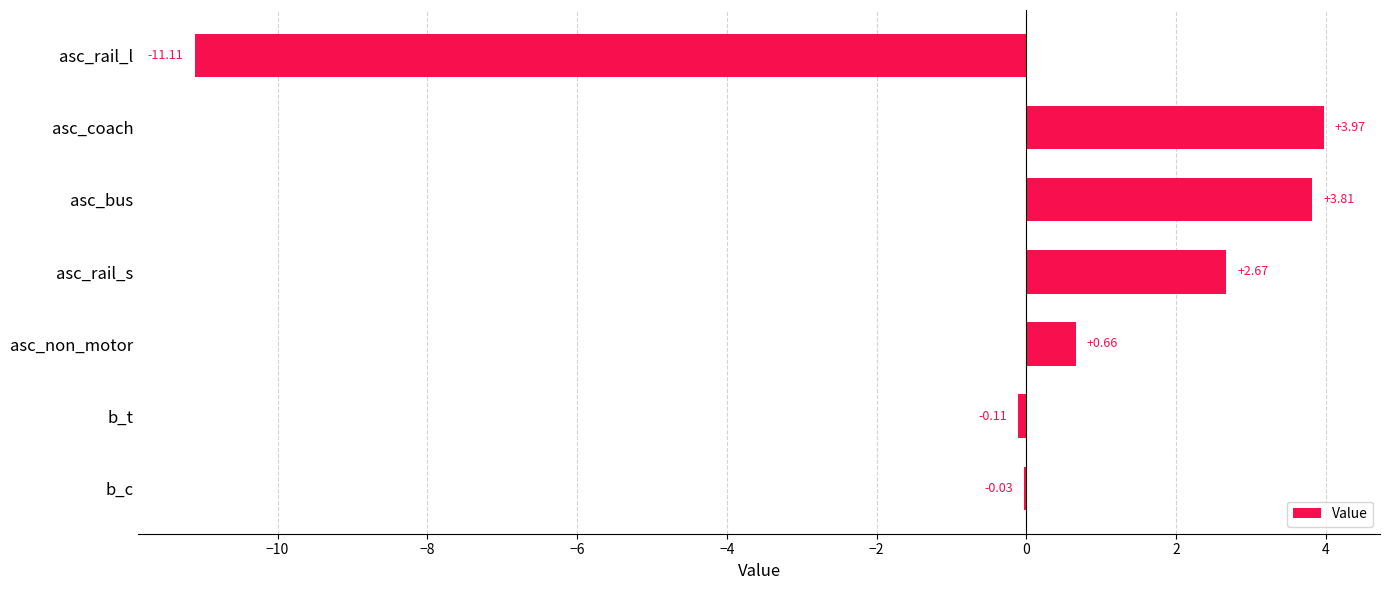

At which label is the value closest to -3?

b_t